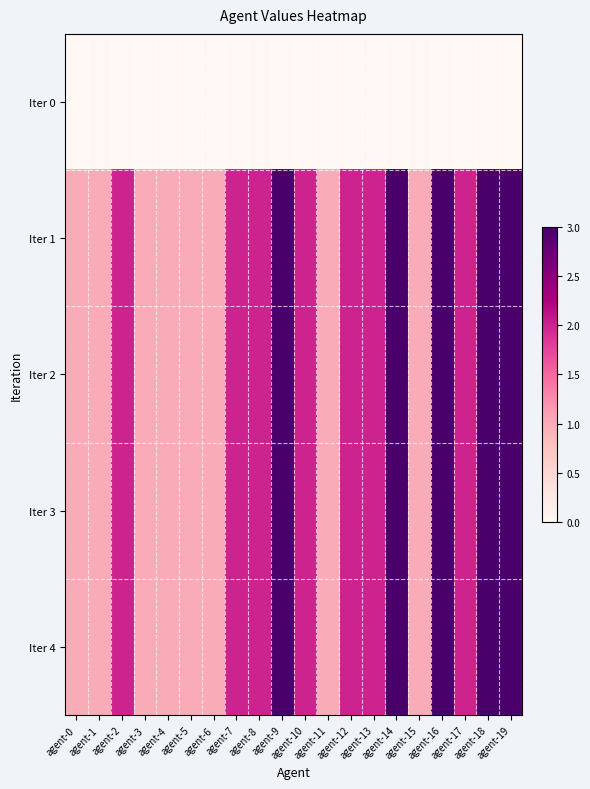

What is the total value across all series at agent-3?

4